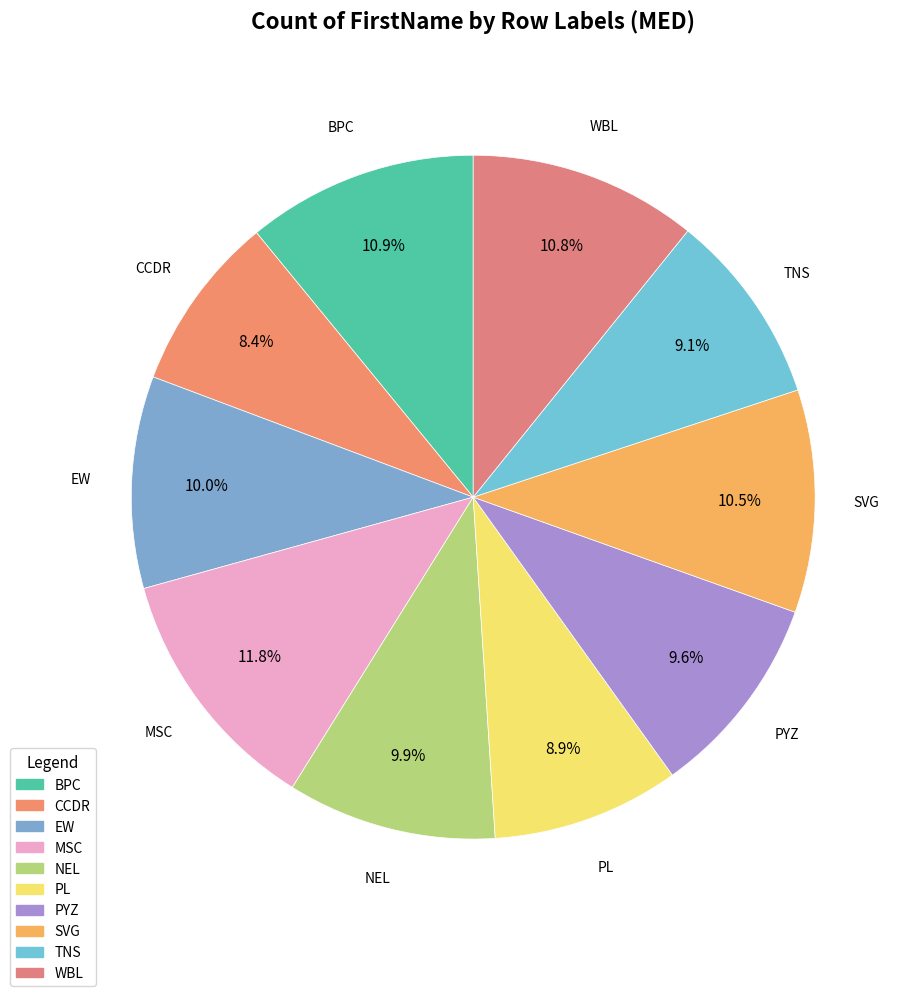

Does BPC account for over 50% of the chart?

No